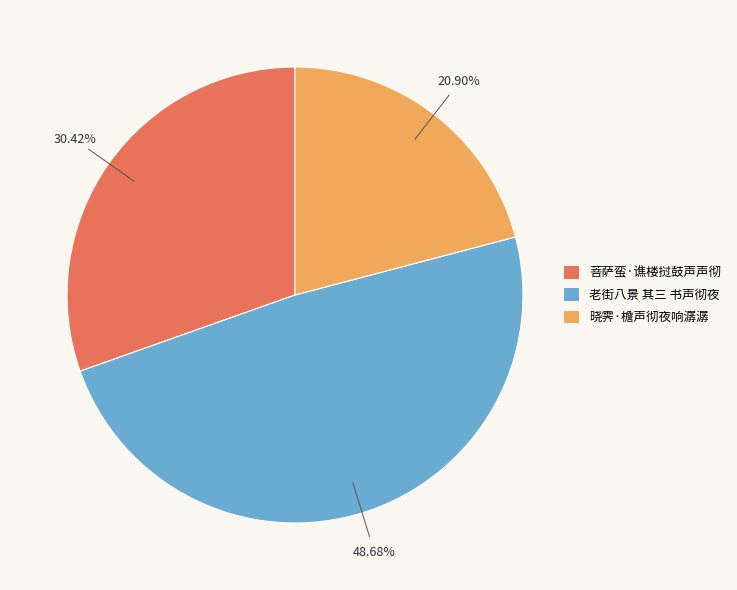

Rank the categories by value from highest to lowest.

老街八景 其三 书声彻夜, 菩萨蛮·谯楼挝鼓声声彻, 晓霁·檐声彻夜响潺潺